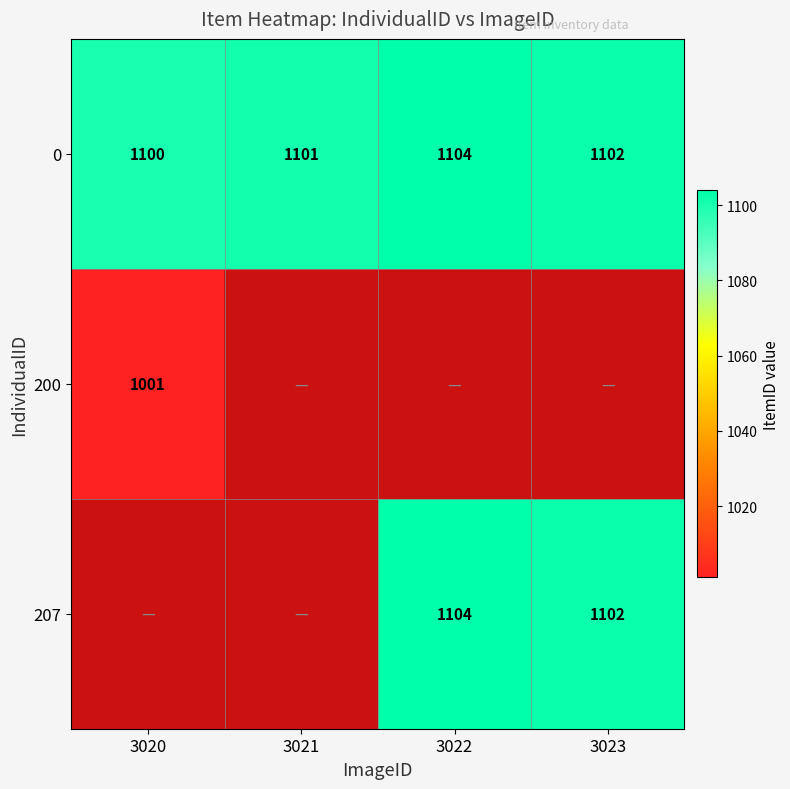

Count the number of categories in the chart.

4